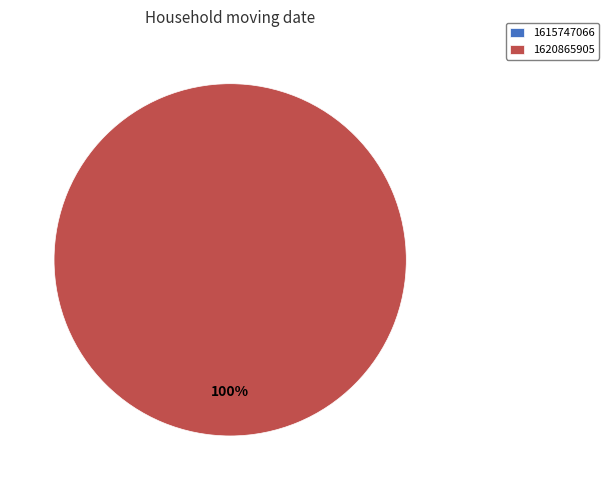

Is it true that 1620865905 is 100% of the pie?

True